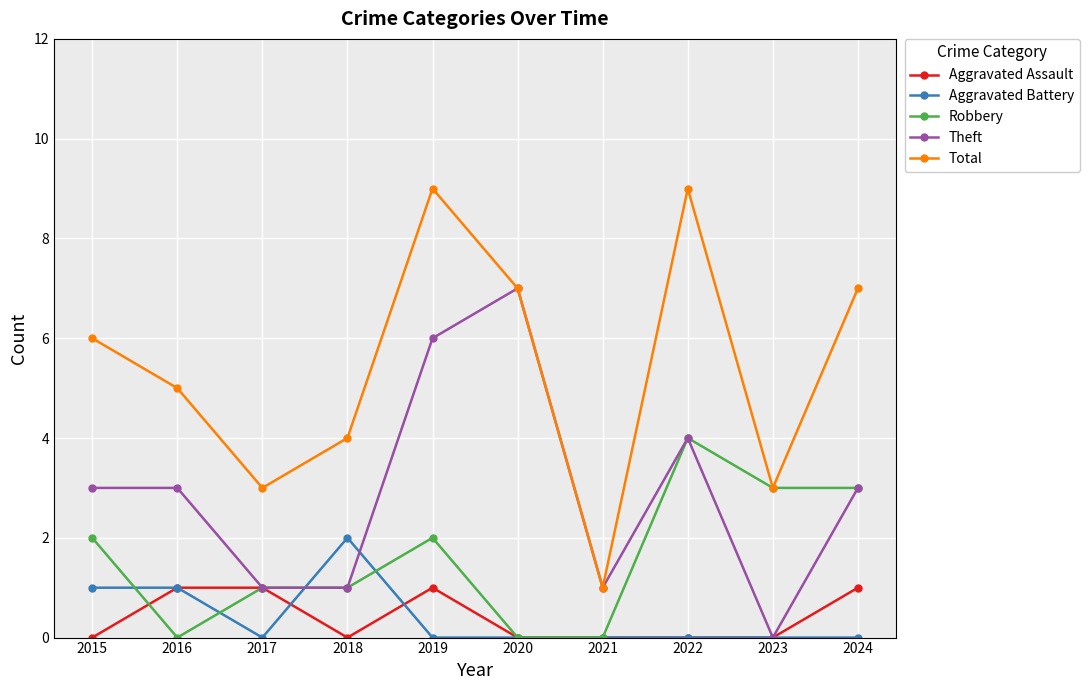

List the series in order of their peak value, highest first.

Total, Theft, Robbery, Aggravated Battery, Aggravated Assault